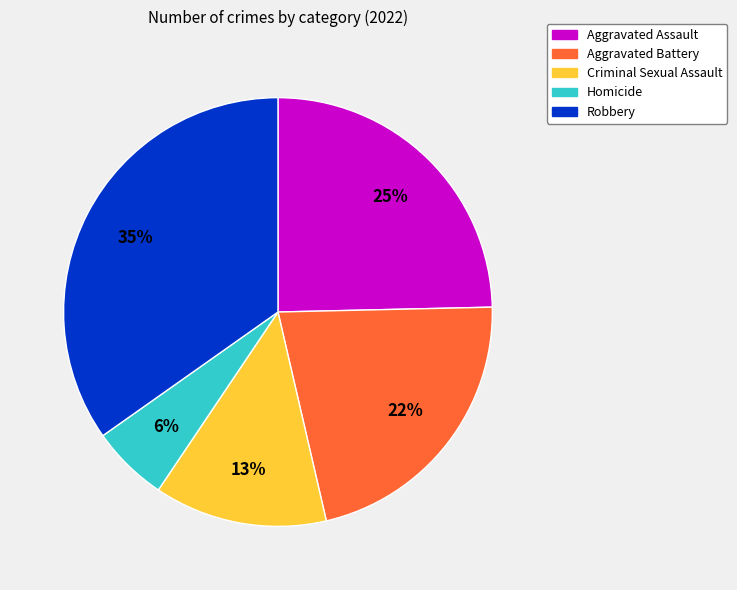

Which category has the biggest portion of the pie?

Robbery